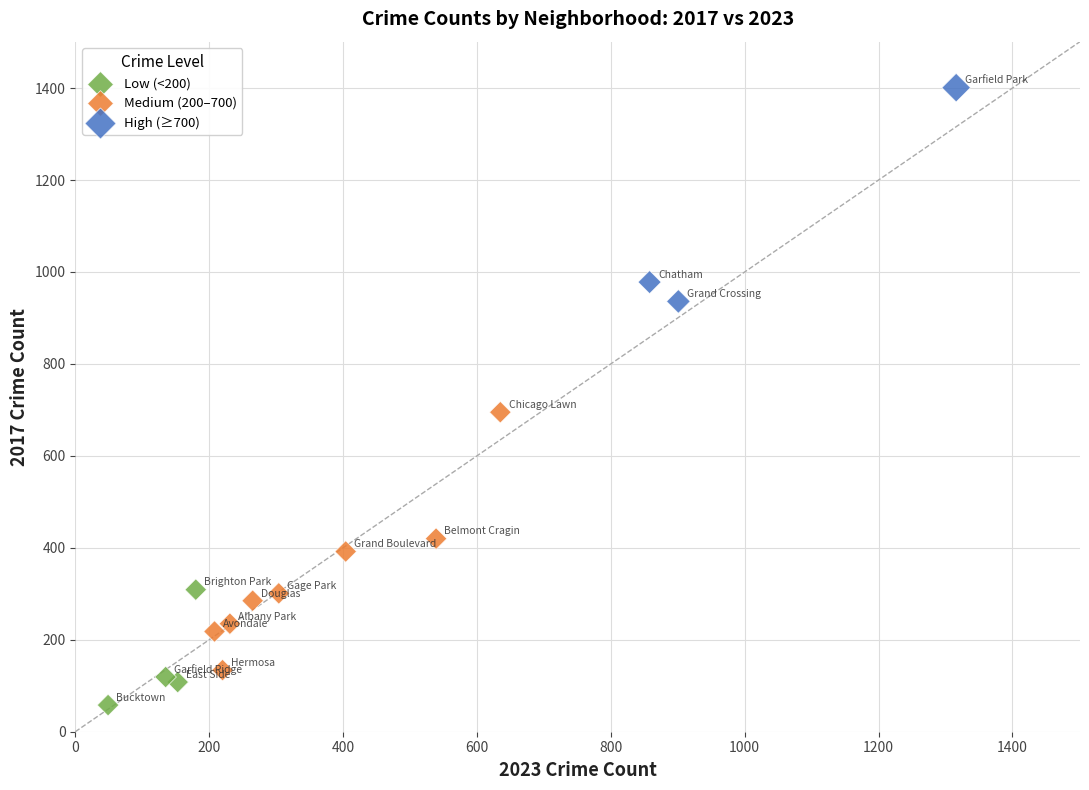

Which series contains the highest Y value?

High (≥700)